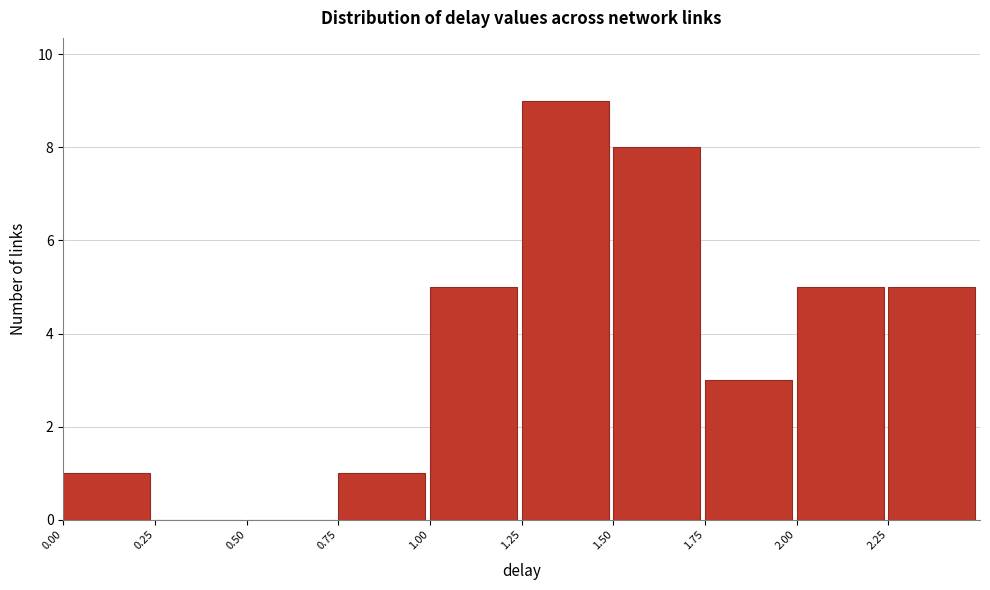

Reading left to right, transcribe this chart: for each bar, give the range it covers on the x-axis and its height. The values are not printed on the chart, so give them approximately, as read against the axis.

0.00 to 0.25: 1
0.25 to 0.50: 0
0.50 to 0.75: 0
0.75 to 1.00: 1
1.00 to 1.25: 5
1.25 to 1.50: 9
1.50 to 1.75: 8
1.75 to 2.00: 3
2.00 to 2.25: 5
2.25 to 2.50: 5